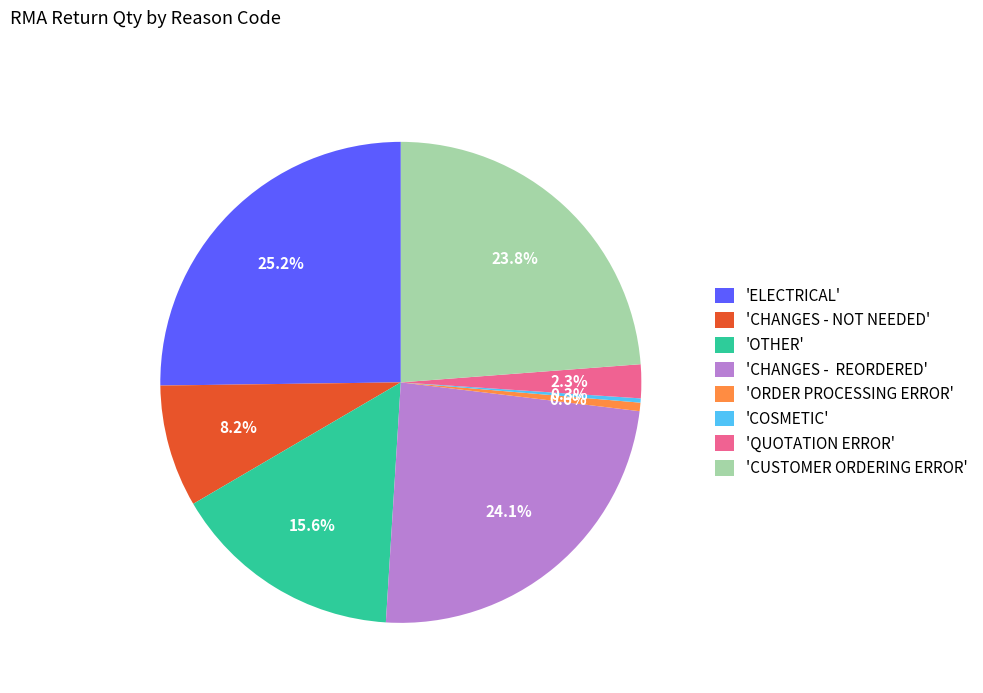

Is there any slice that represents more than half of the pie?

No